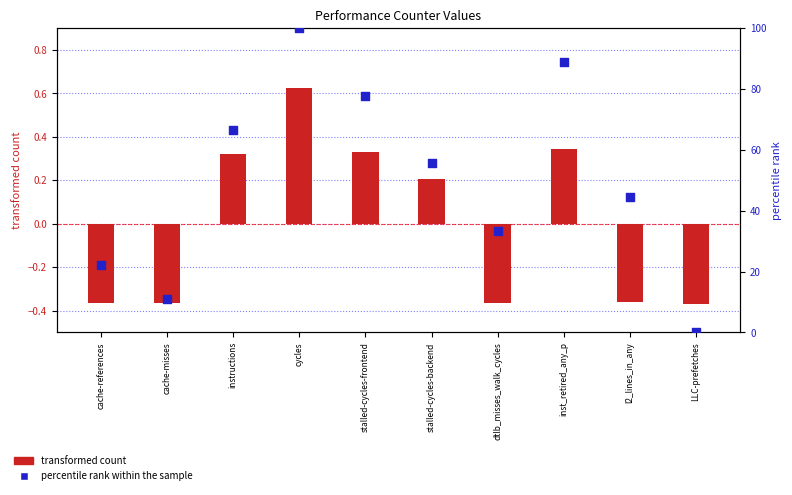

What are all the series names shown in the legend?

transformed count, percentile rank within the sample